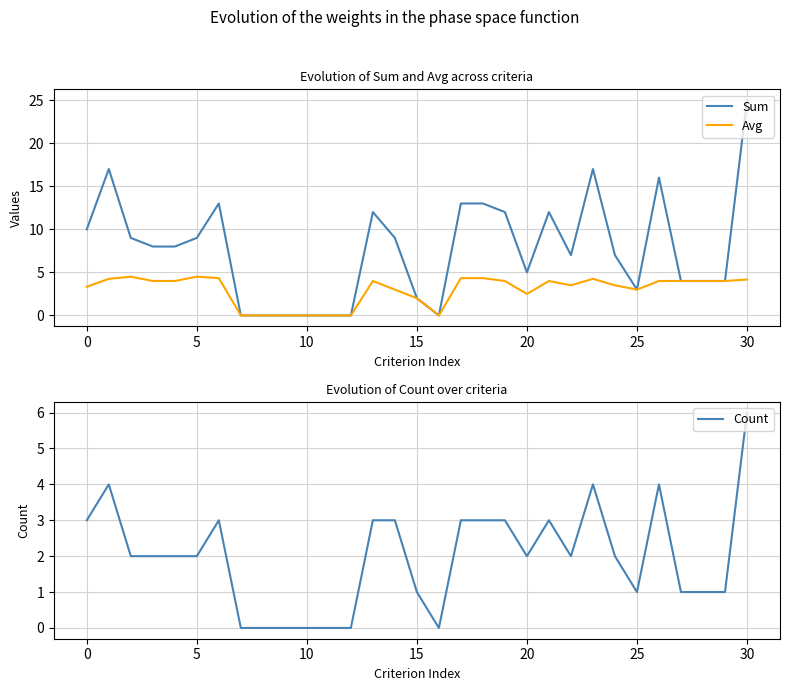

At how many categories does at least one series exceed 11?

10